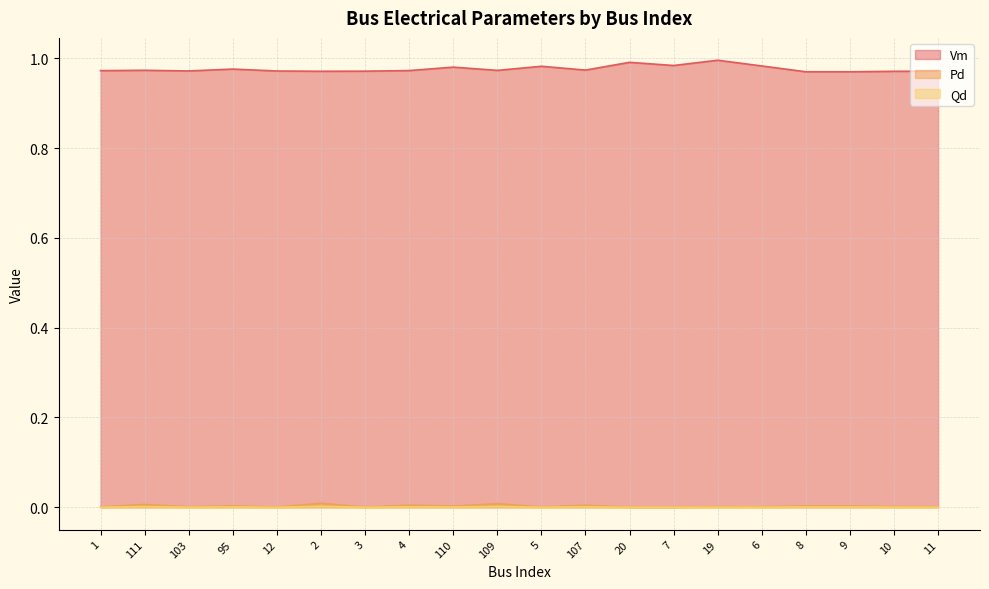

What are all the series names shown in the legend?

Vm, Pd, Qd